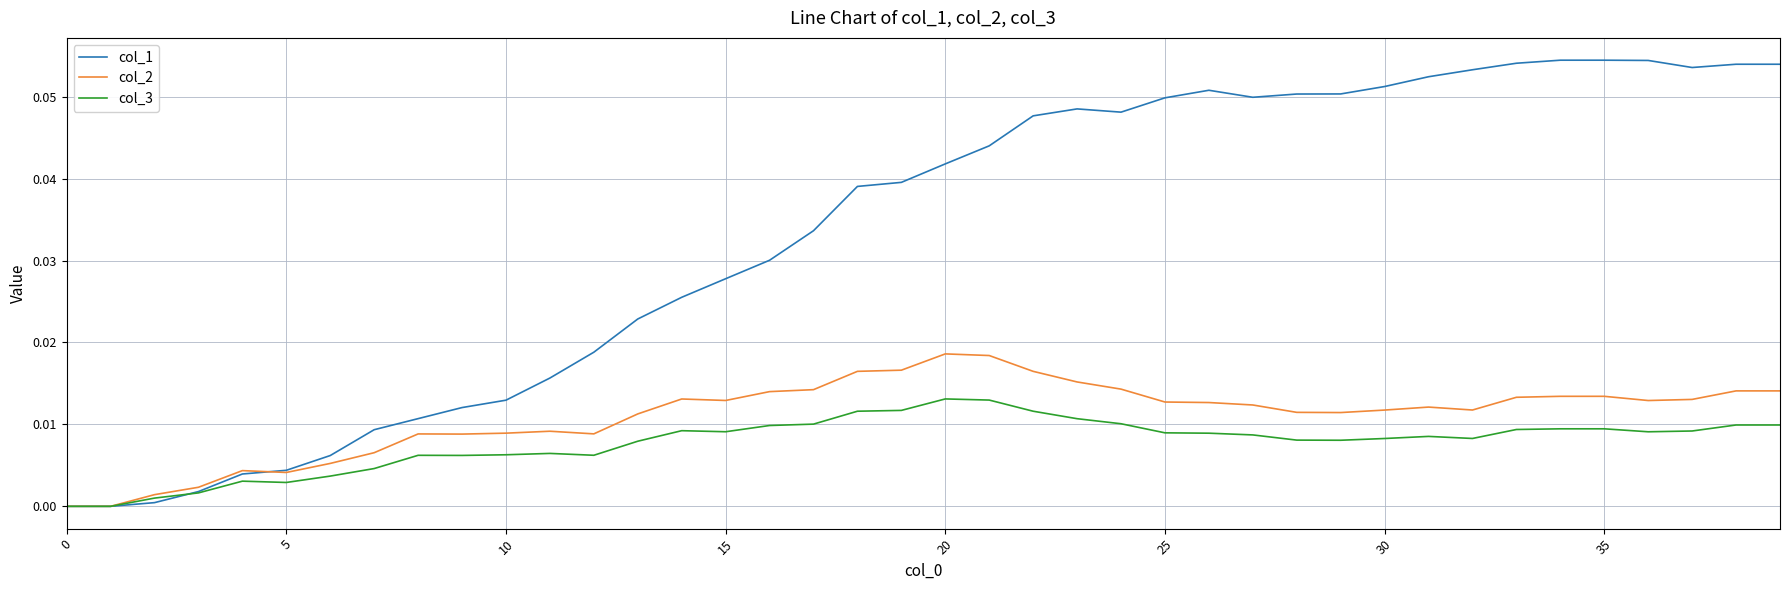

Which series has the widest spread of values?

col_1